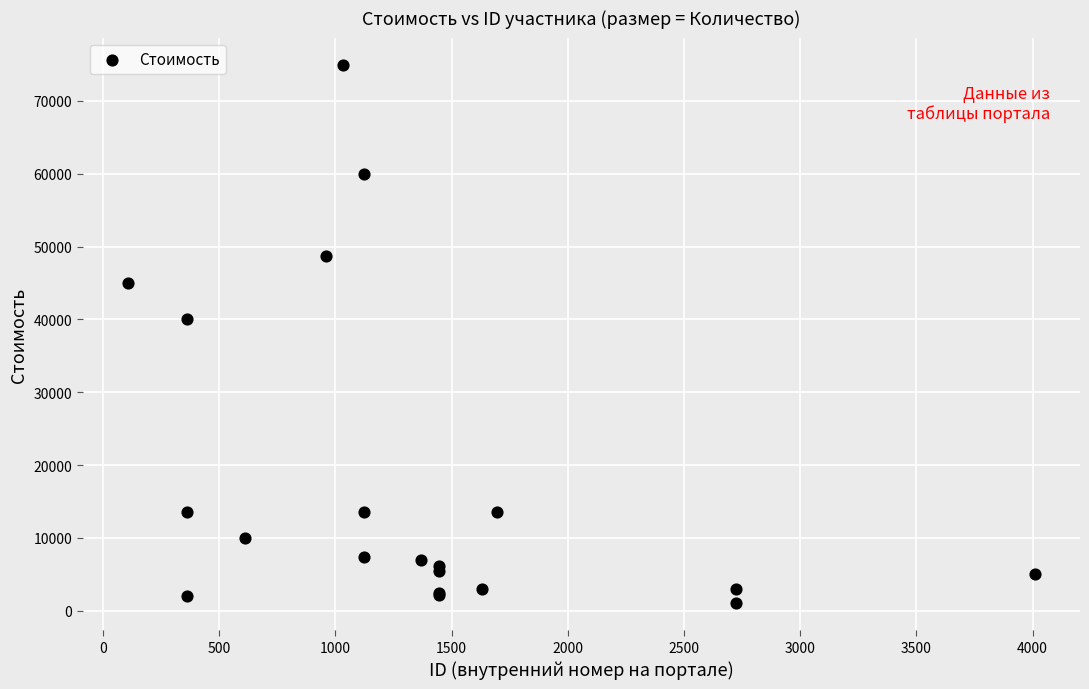

What Y value in the scatter plot is closest to 38000?

39990